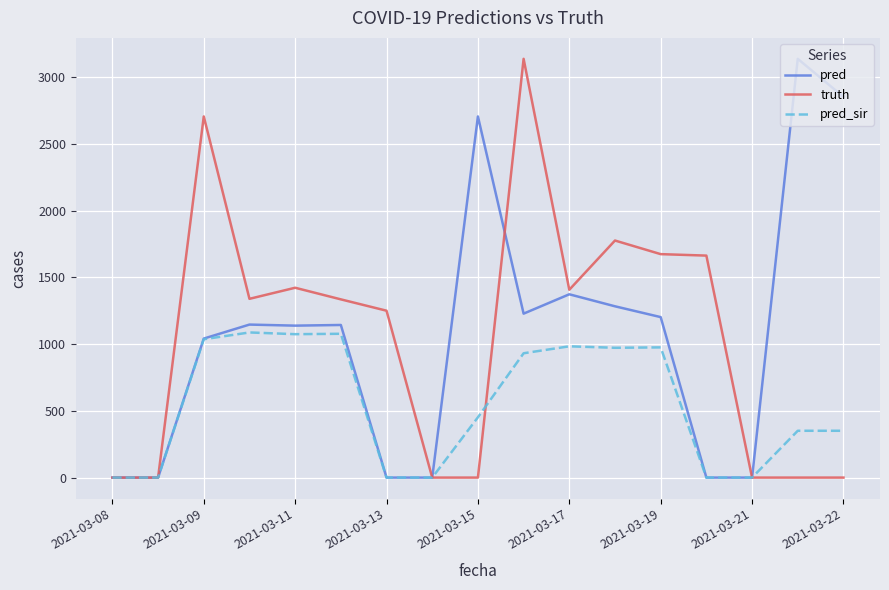

Which series has the largest total across all categories?

pred